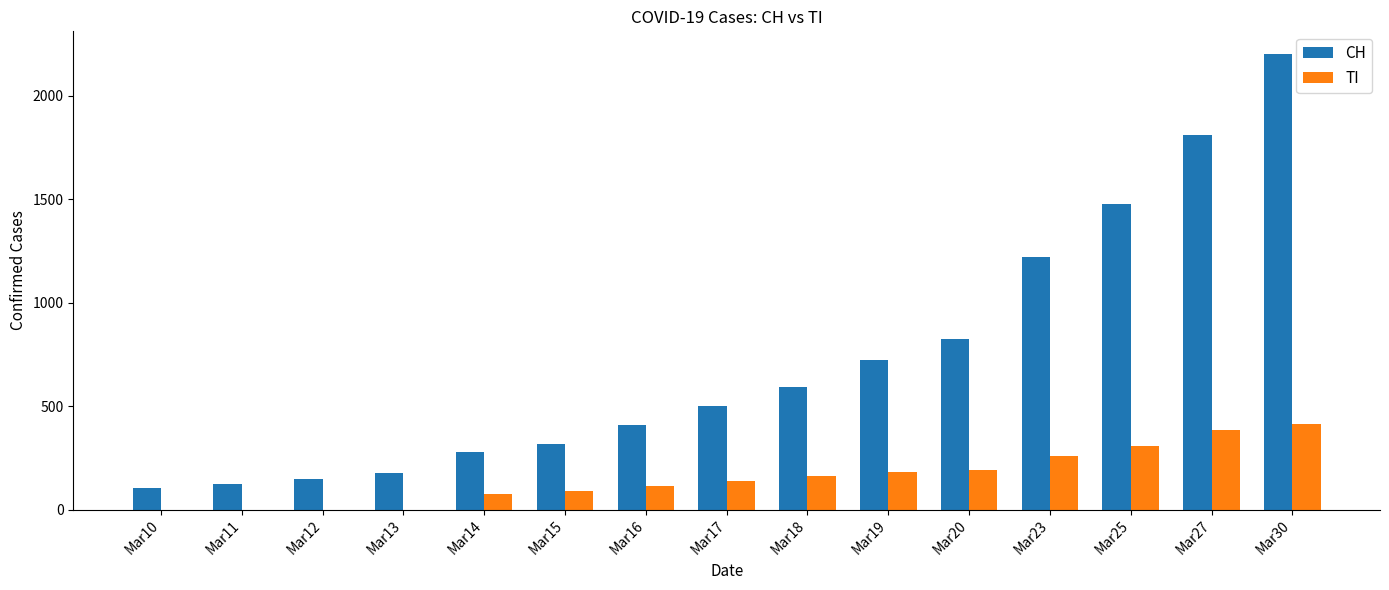

The value of TI at Mar16 is 112. True or false?

True